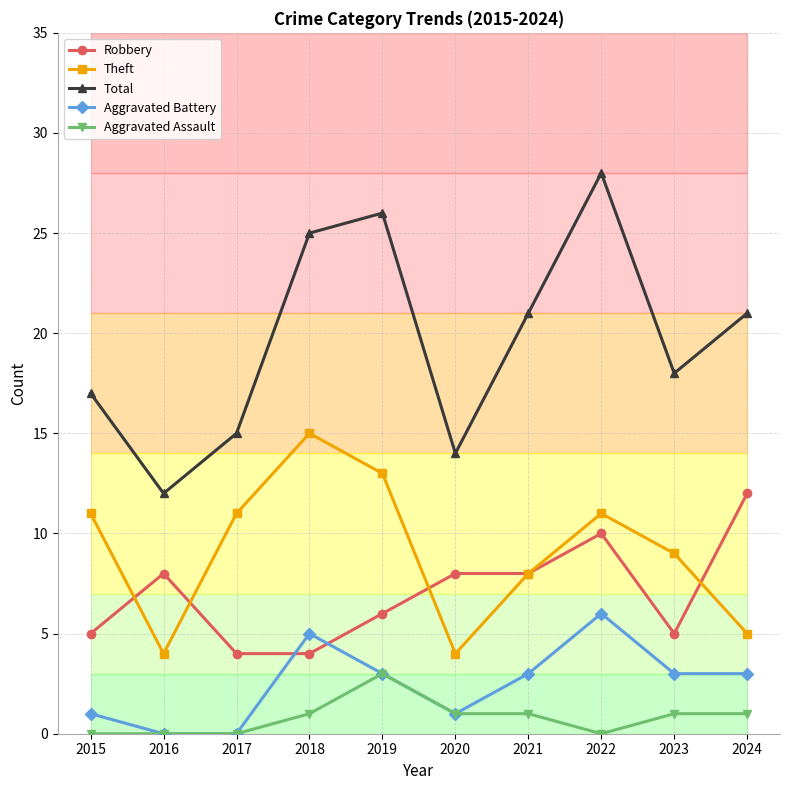

How many Aggravated Battery values are between 1 and 3?

6